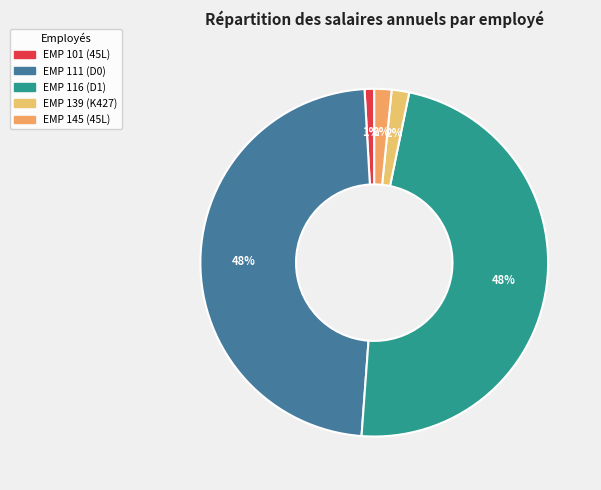

To the nearest percent, what percentage of the pie is EMP 111 (D0)?

48%